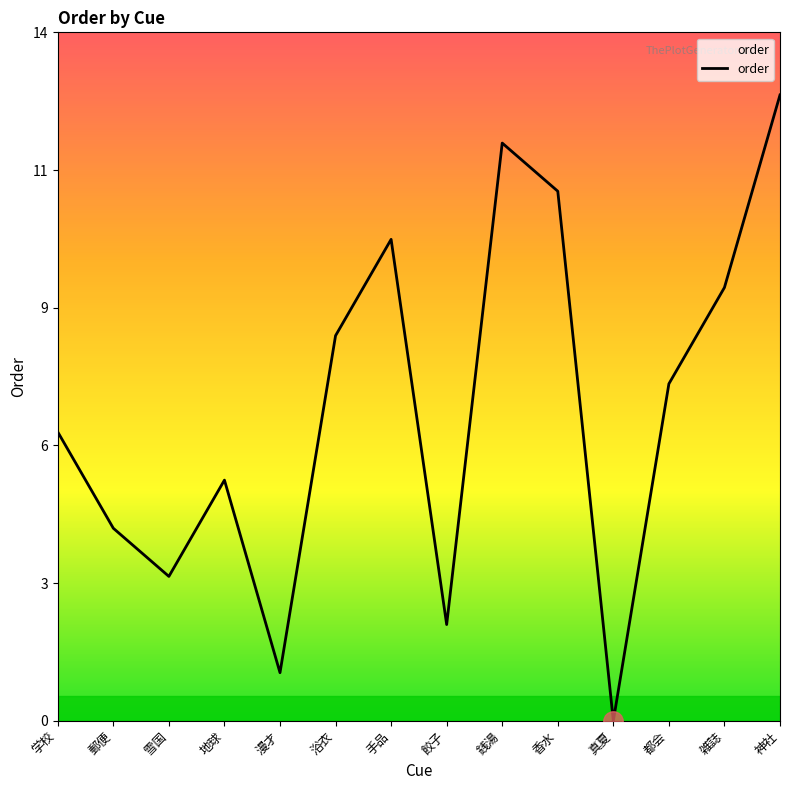

At which category does the chart reach its minimum across all series?

真夏